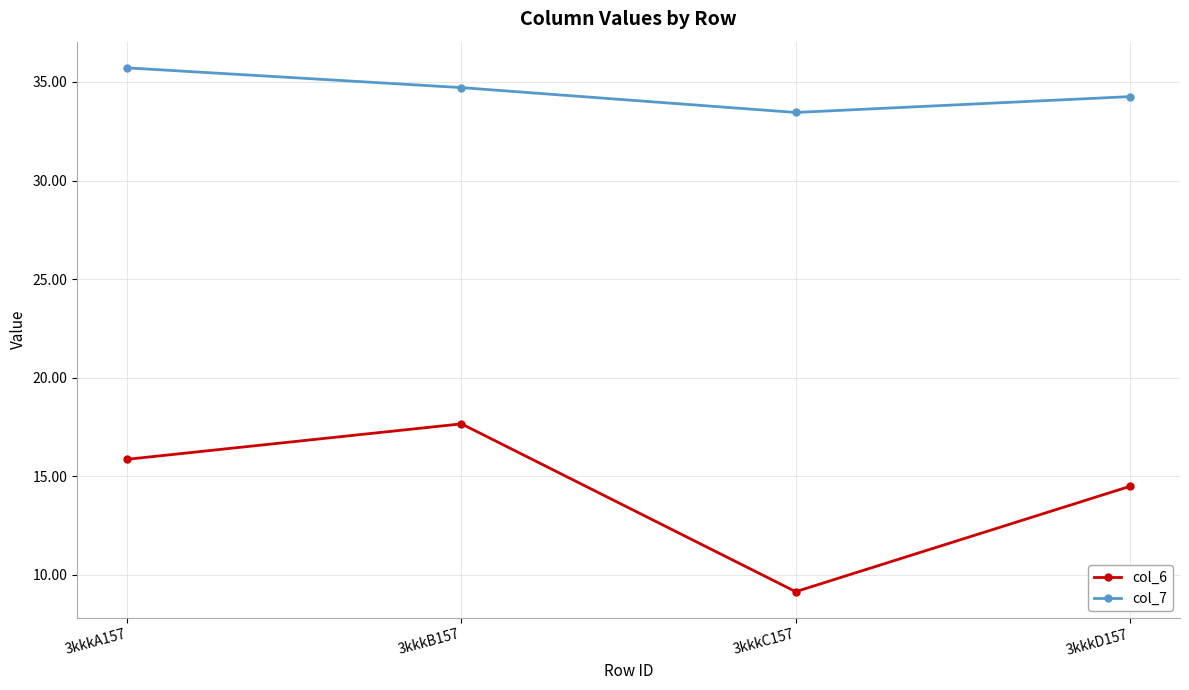

True or false: col_7 and col_6 intersect in this chart.

False